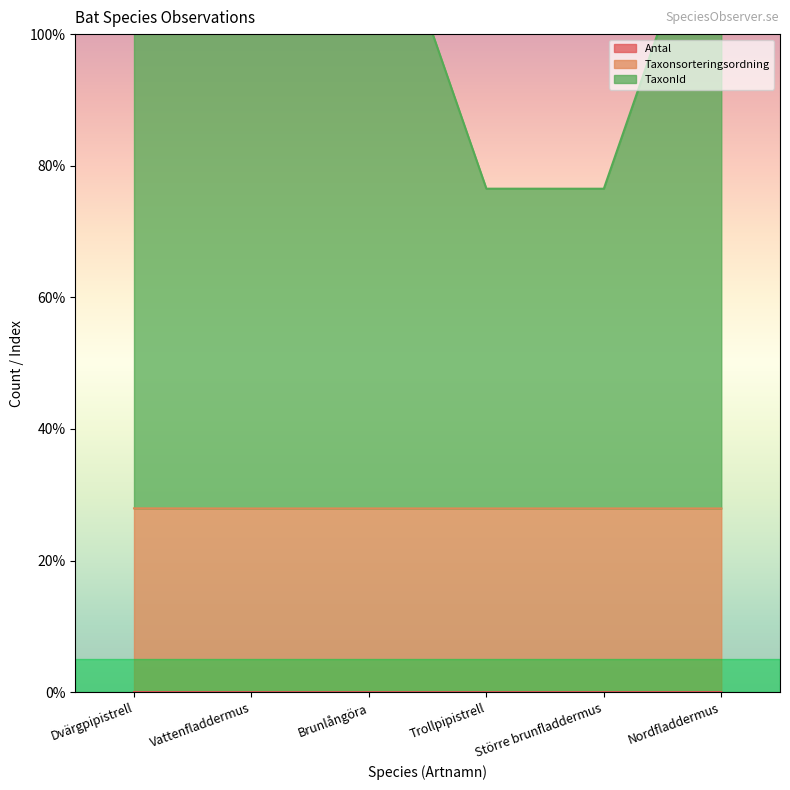

True or false: Antal has a value of 0.0 at Vattenfladdermus.

True